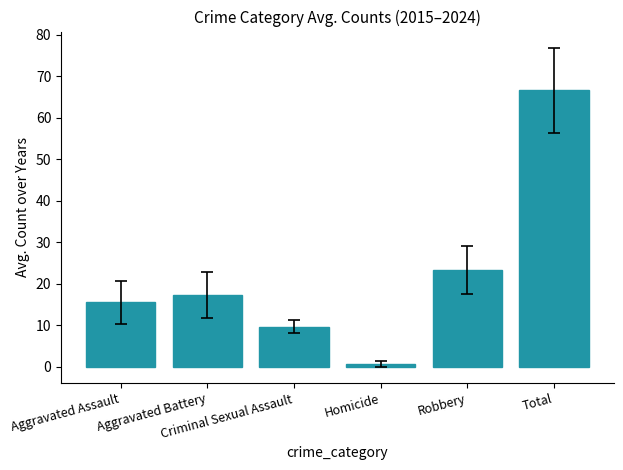

True or false: the data shows 35.8 at Robbery.

False